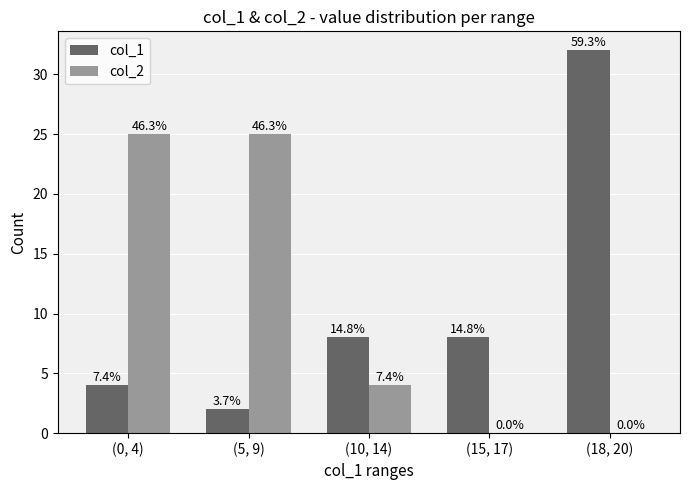

What is the difference between the maximum and minimum values in the col_2 series?

25